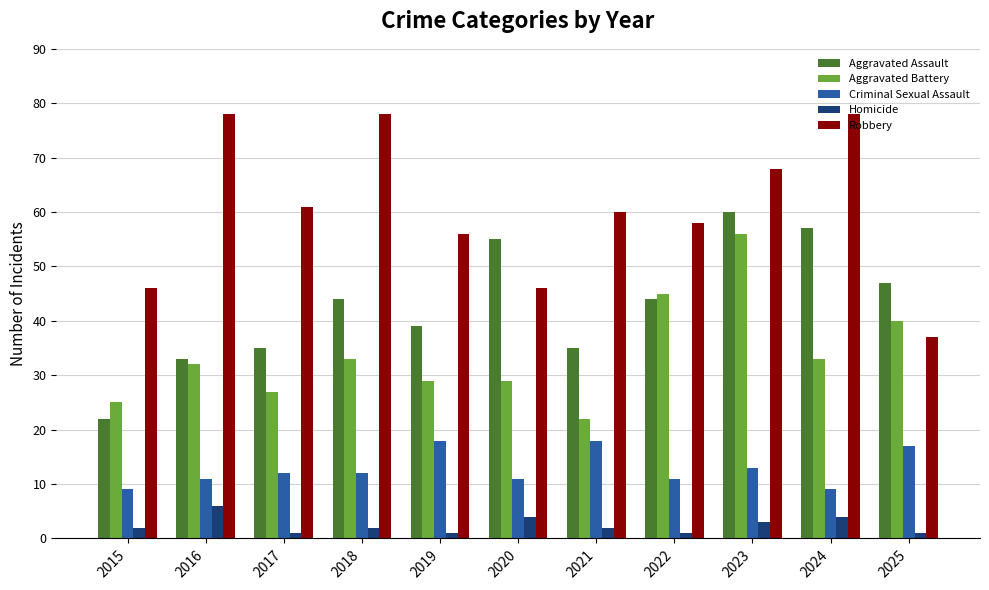

At which label does Aggravated Battery reach its peak?

2023